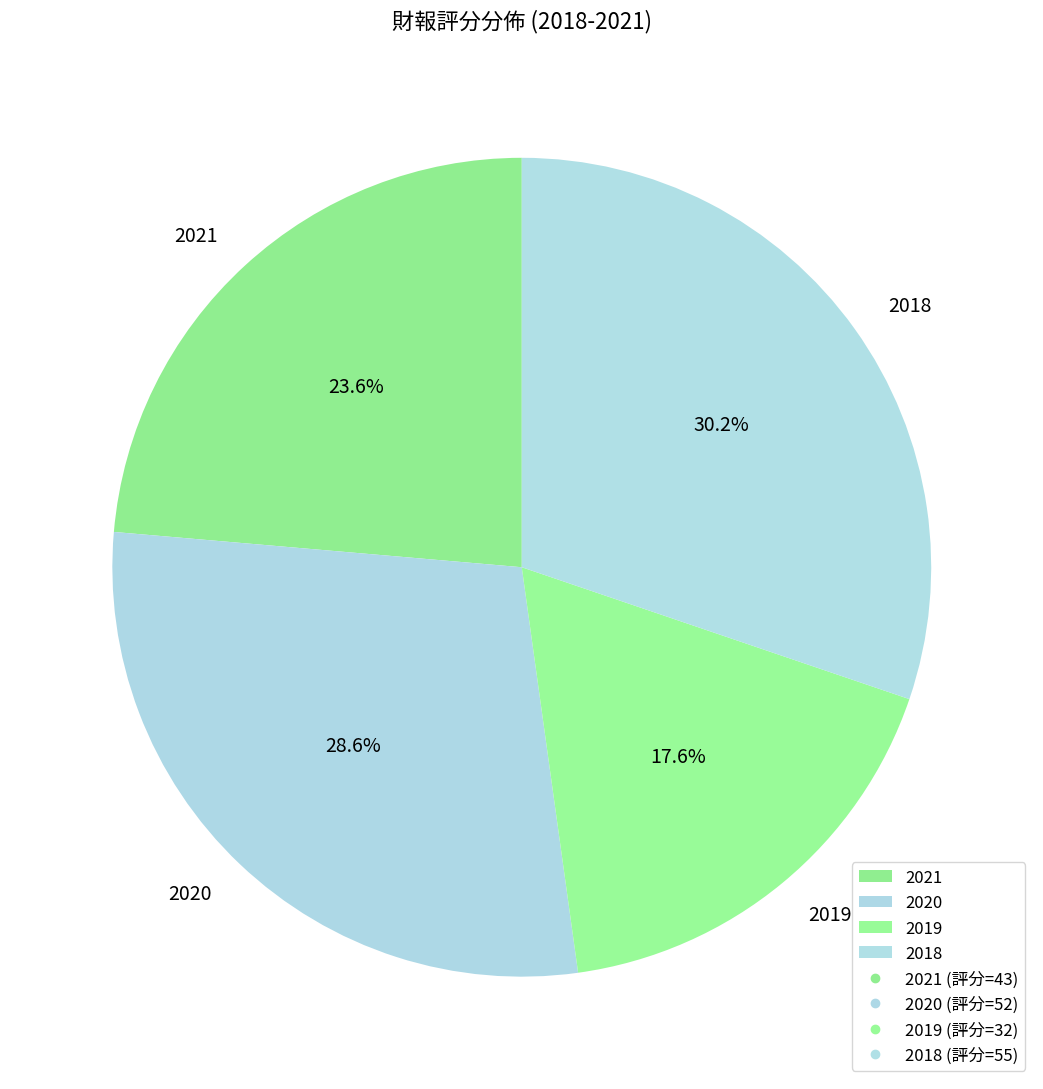

True or false: 2018 accounts for 37% of the total.

False